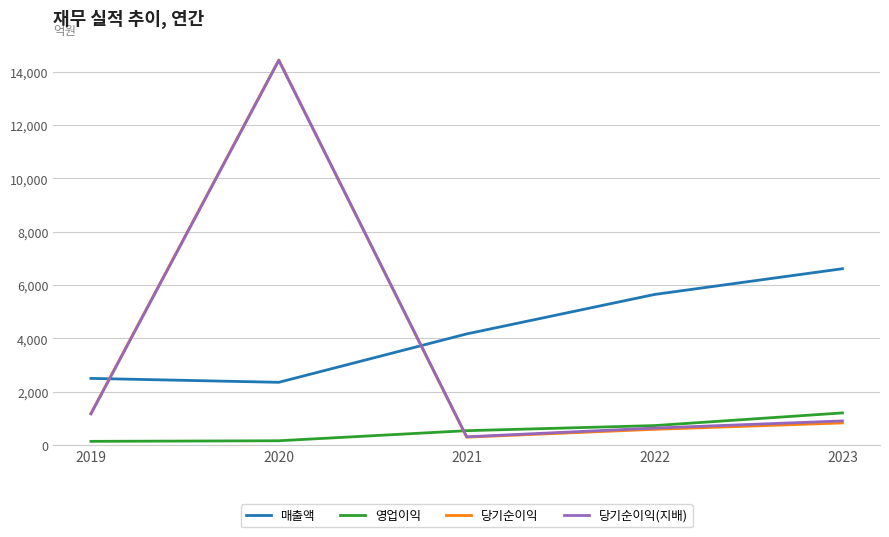

What is the spread (max minus min) of values at 2023?

5782